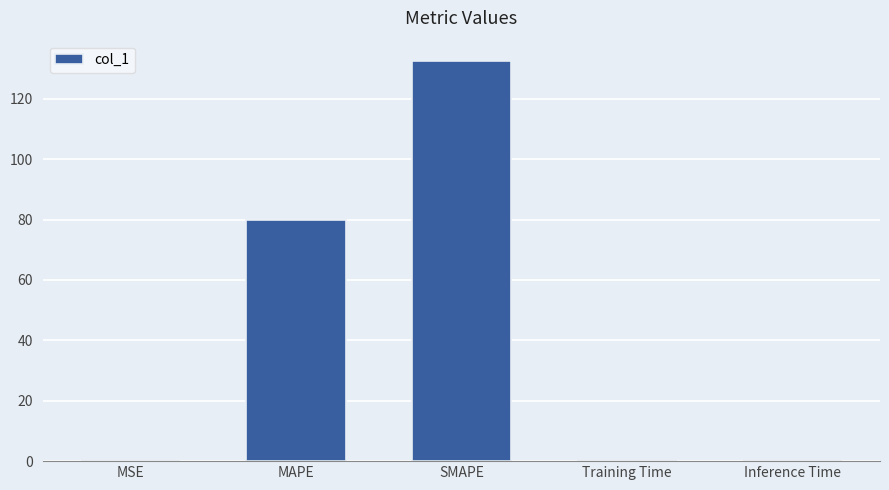

What is the sum of the values at SMAPE and MAPE?

212.4